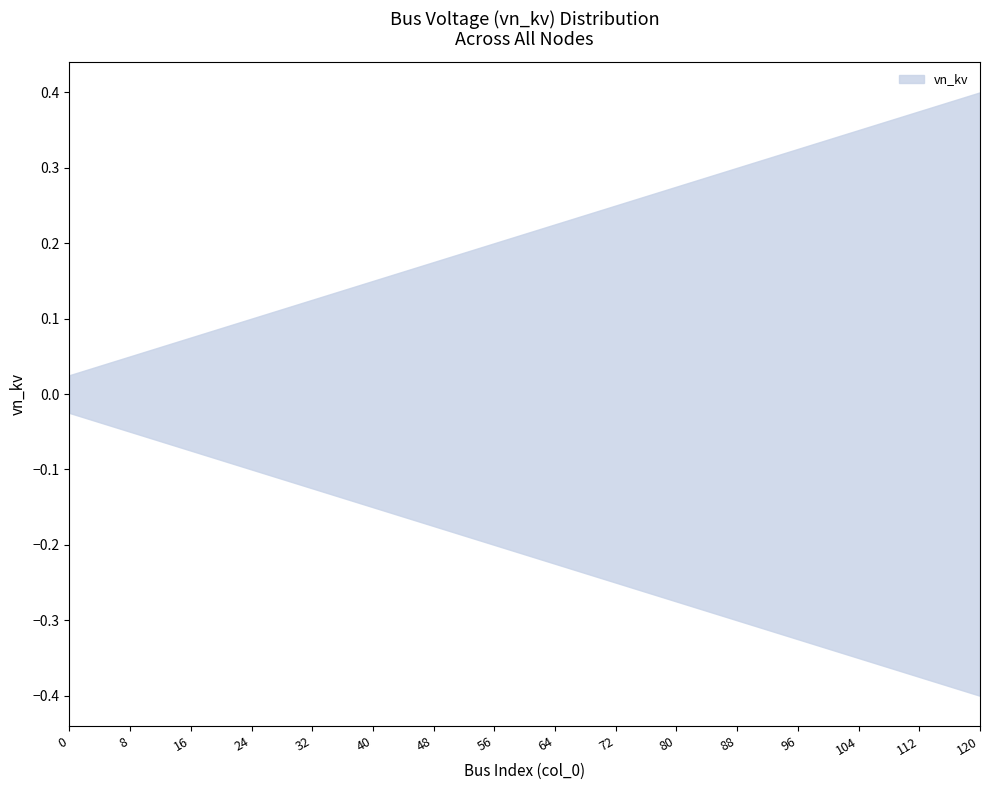

What is the sum of all upper values?

5.2